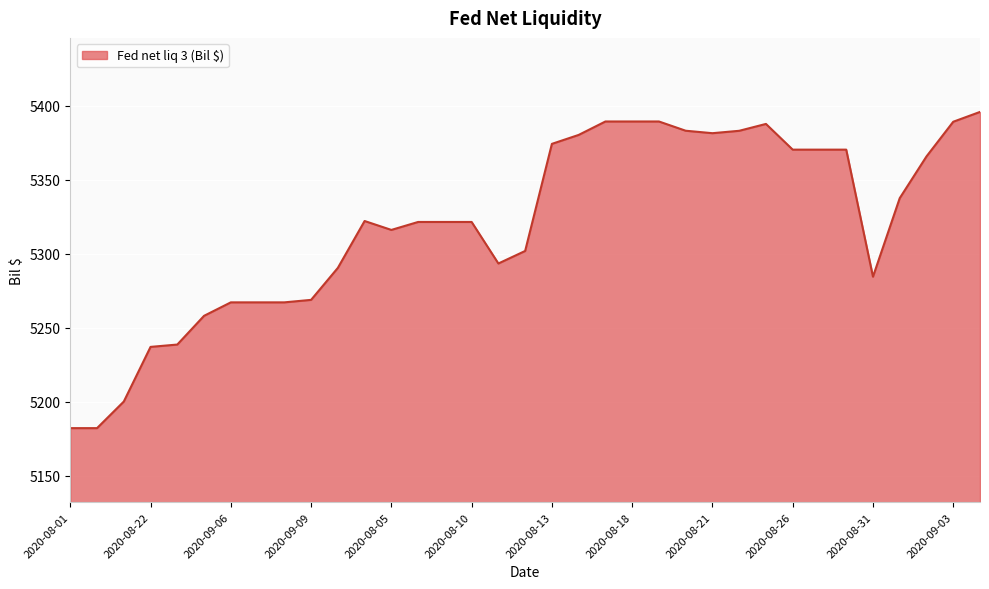

How many lines are shown in the chart?

1